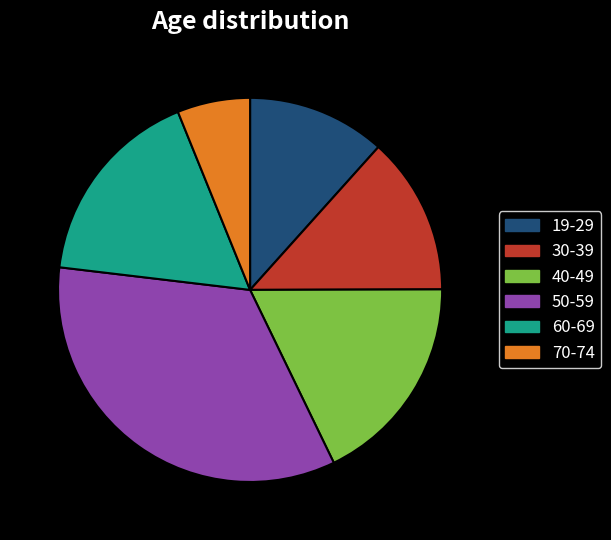

Which category has the smallest portion of the pie?

70-74